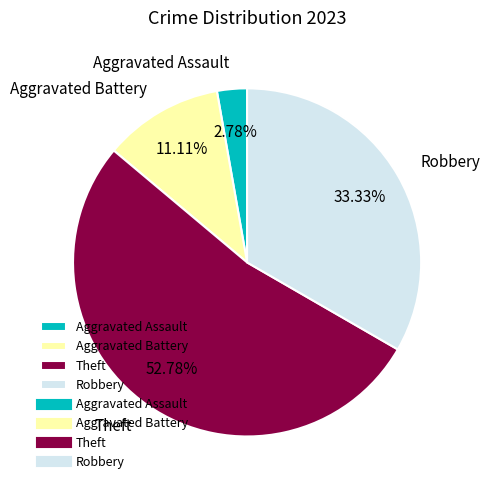

How many slices are in this pie chart?

4